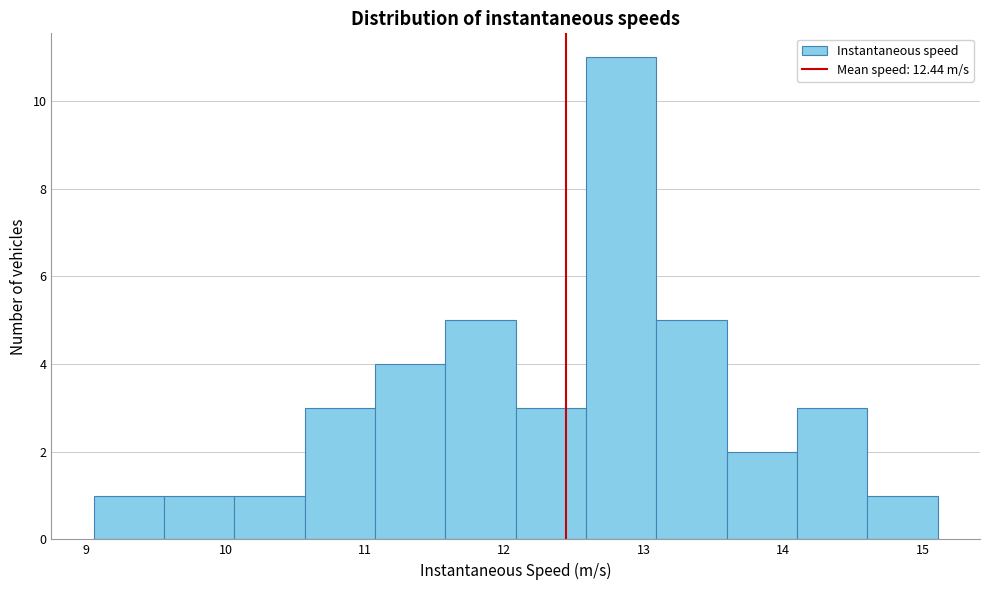

Reading left to right, transcribe this chart: for each bar, give the range it covers on the x-axis and its height. Neither the bar edges nor the heights are printed on the chart, so give them approximately, as read against the axes.

9.1 to 9.6: 1
9.6 to 10.1: 1
10.1 to 10.6: 1
10.6 to 11.1: 3
11.1 to 11.6: 4
11.6 to 12.1: 5
12.1 to 12.6: 3
12.6 to 13.1: 11
13.1 to 13.6: 5
13.6 to 14.1: 2
14.1 to 14.6: 3
14.6 to 15.1: 1